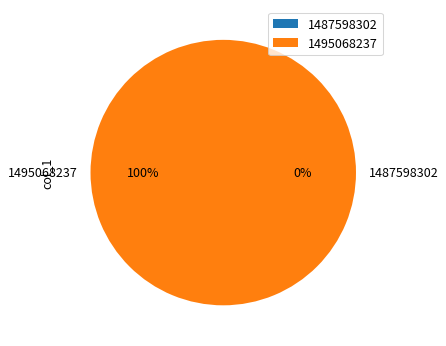

What is the largest slice in the pie chart?

1495068237